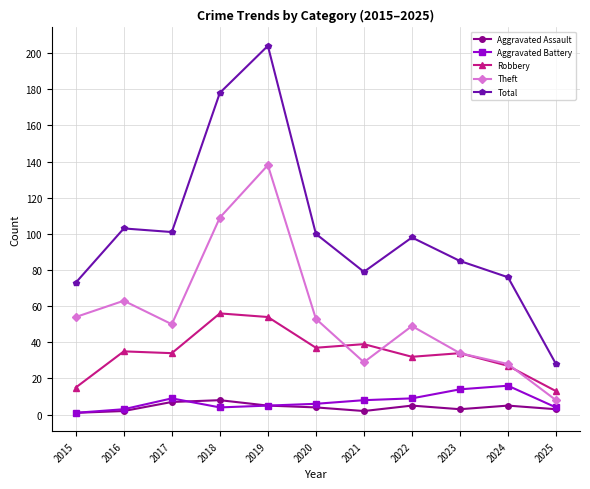

How many series are shown in this chart?

5